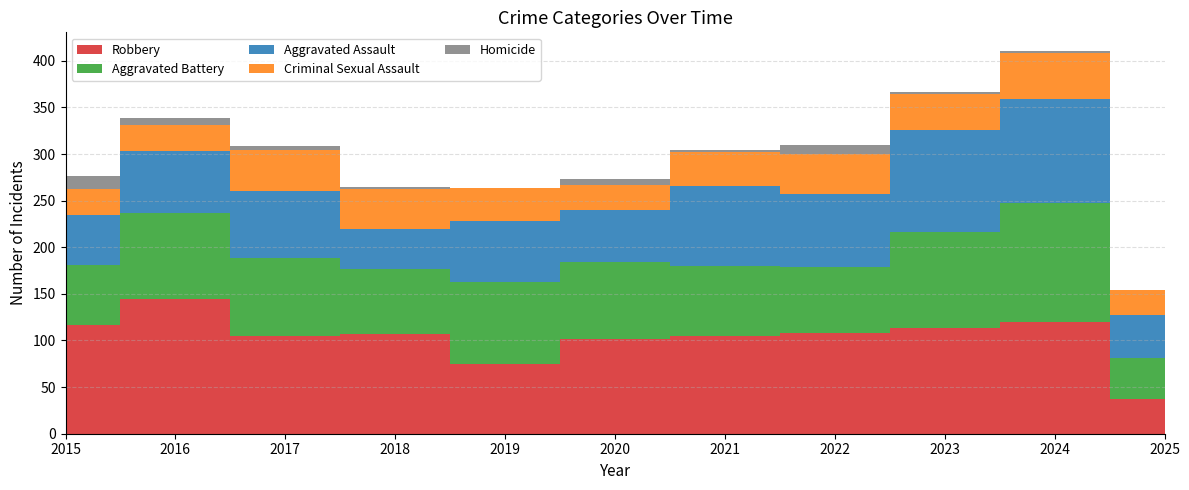

Reading right to left, transcribe all the data shown in this chart.

Aggravated Assault: 2025=46	2024=112	2023=110	2022=78	2021=86	2020=56	2019=65	2018=43	2017=72	2016=66	2015=54
Aggravated Battery: 2025=44	2024=127	2023=103	2022=71	2021=75	2020=82	2019=88	2018=70	2017=83	2016=93	2015=64
Criminal Sexual Assault: 2025=27	2024=49	2023=38	2022=43	2021=36	2020=27	2019=36	2018=43	2017=44	2016=28	2015=28
Homicide: 2025=0	2024=2	2023=3	2022=10	2021=2	2020=6	2019=0	2018=2	2017=5	2016=8	2015=13
Robbery: 2025=37	2024=120	2023=113	2022=108	2021=105	2020=102	2019=75	2018=107	2017=105	2016=144	2015=117